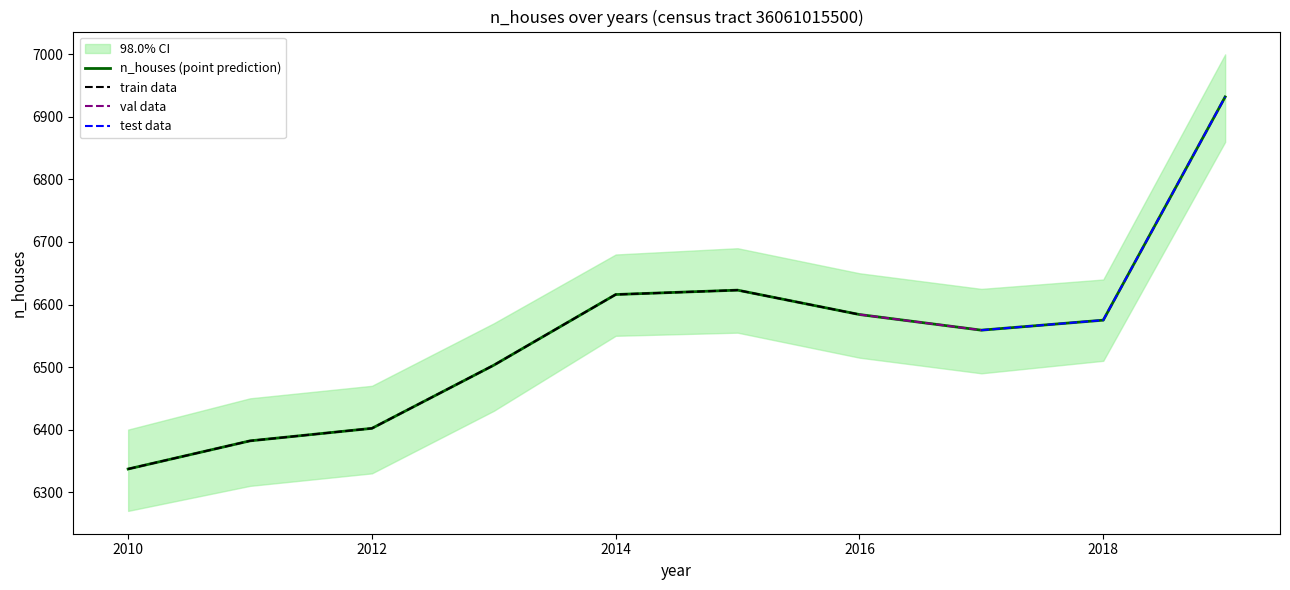

Does the chart have visible grid lines?

No